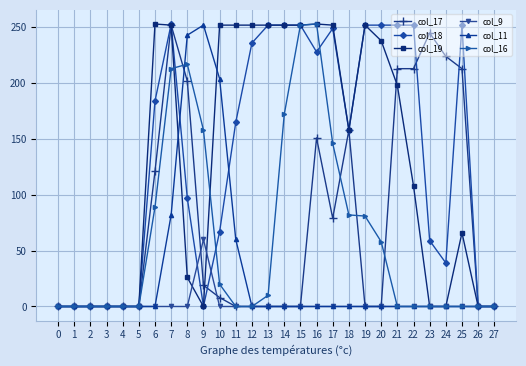

True or false: col_9 has more than 0 interior local peaks.

True